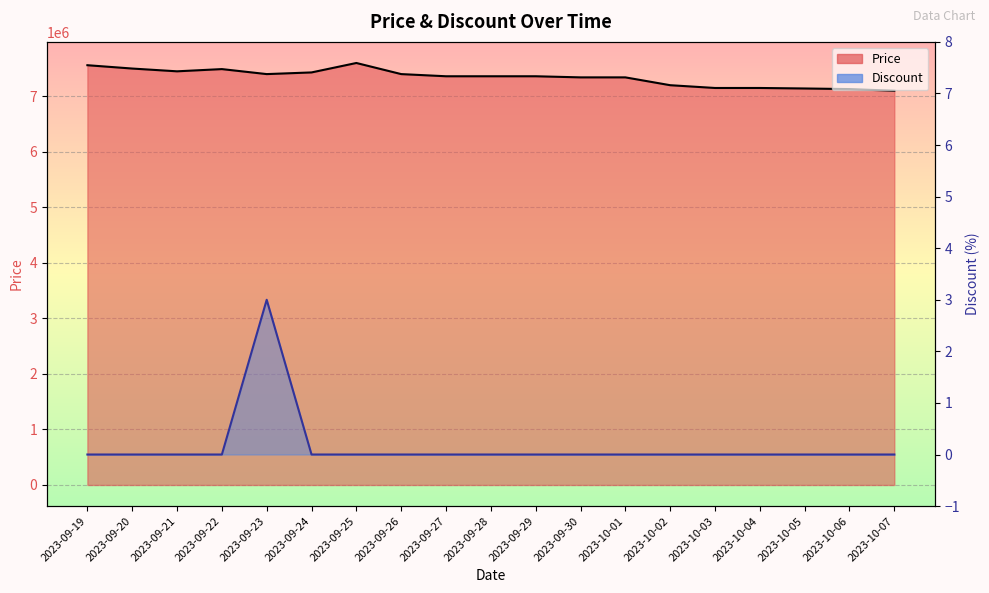

Which category has the highest value in the Price series?

2023-09-25